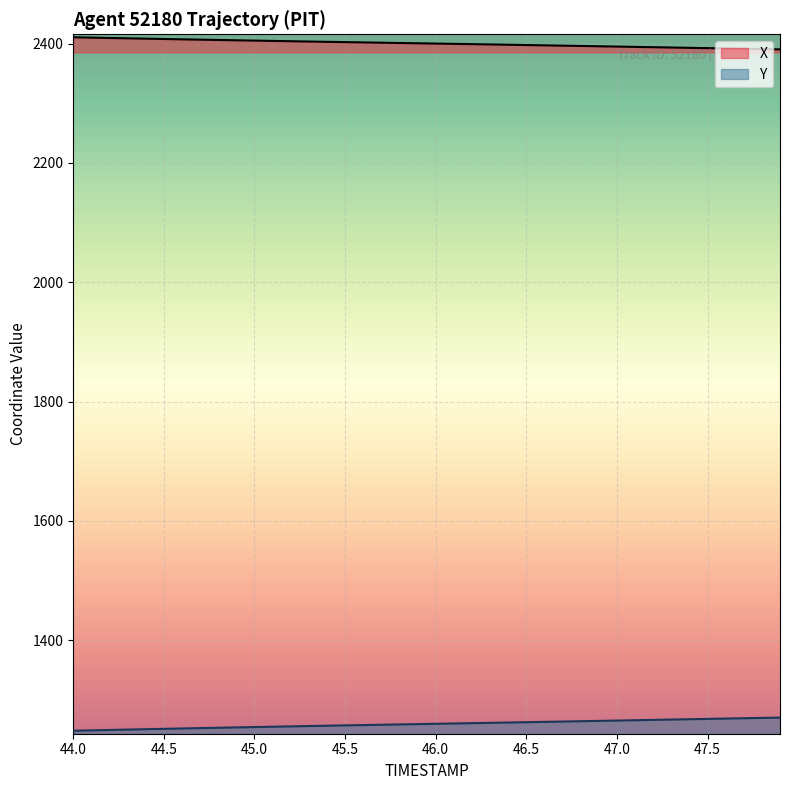

The value of Y at 46.5 is 1796.4. True or false?

False